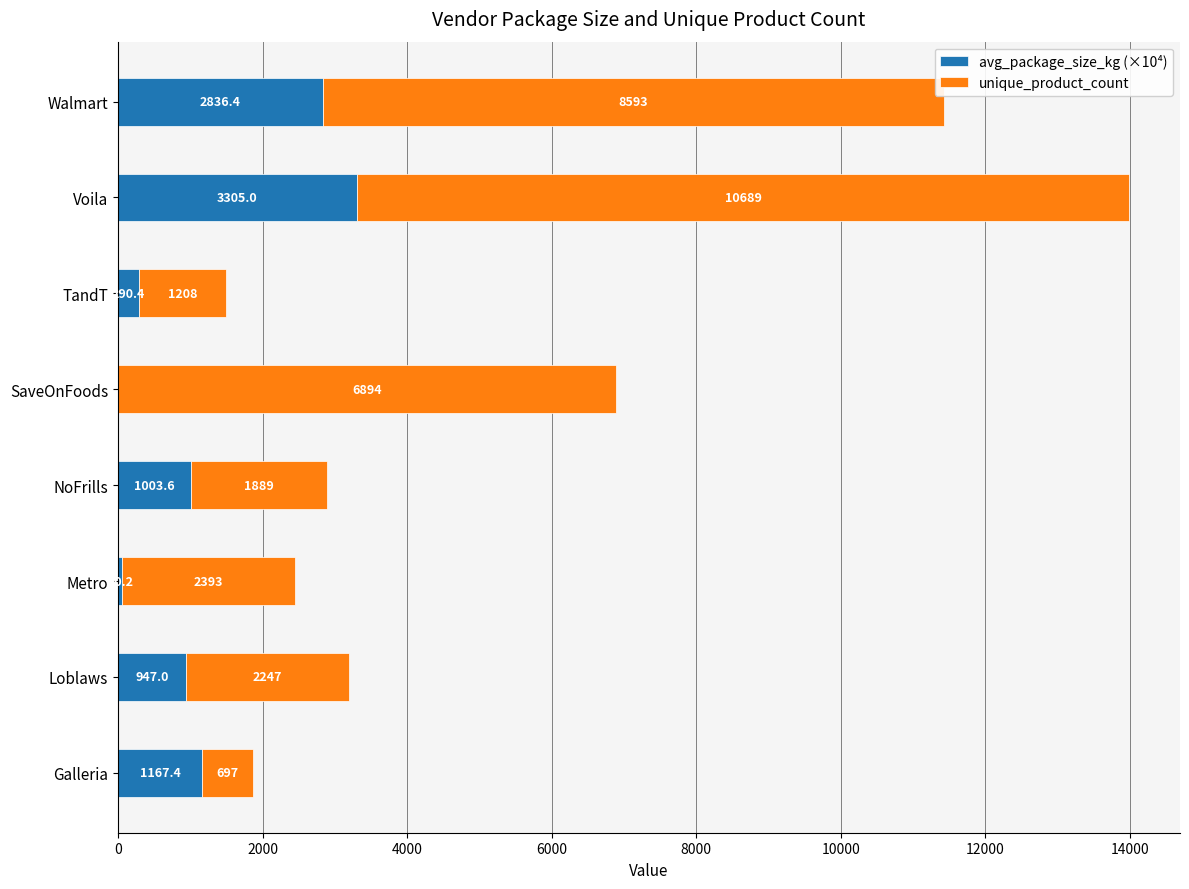

At which label is avg_package_size_kg (×10⁴) closest to 1653?

Galleria